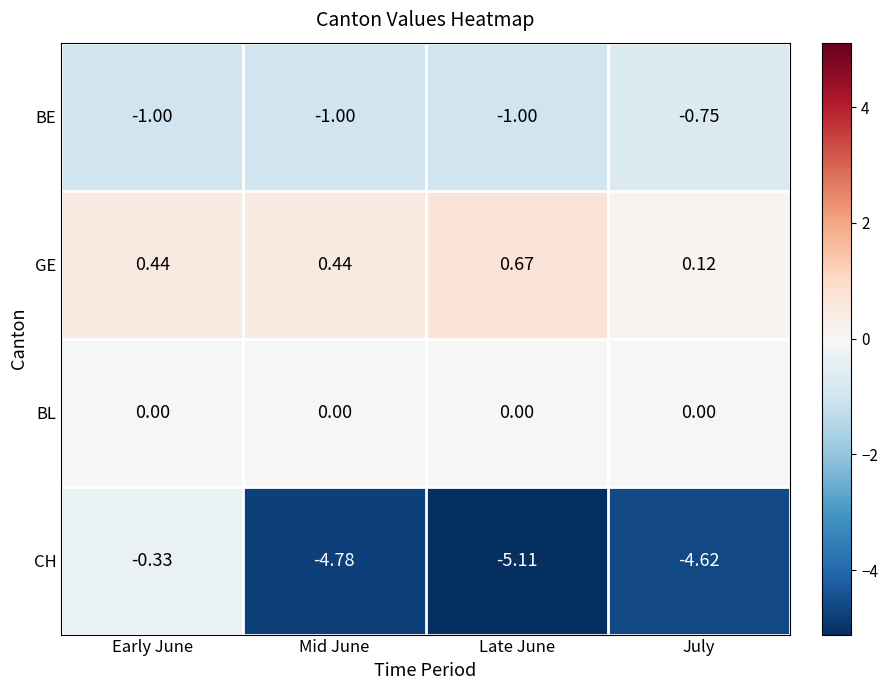

Which series has the largest total across all categories?

GE